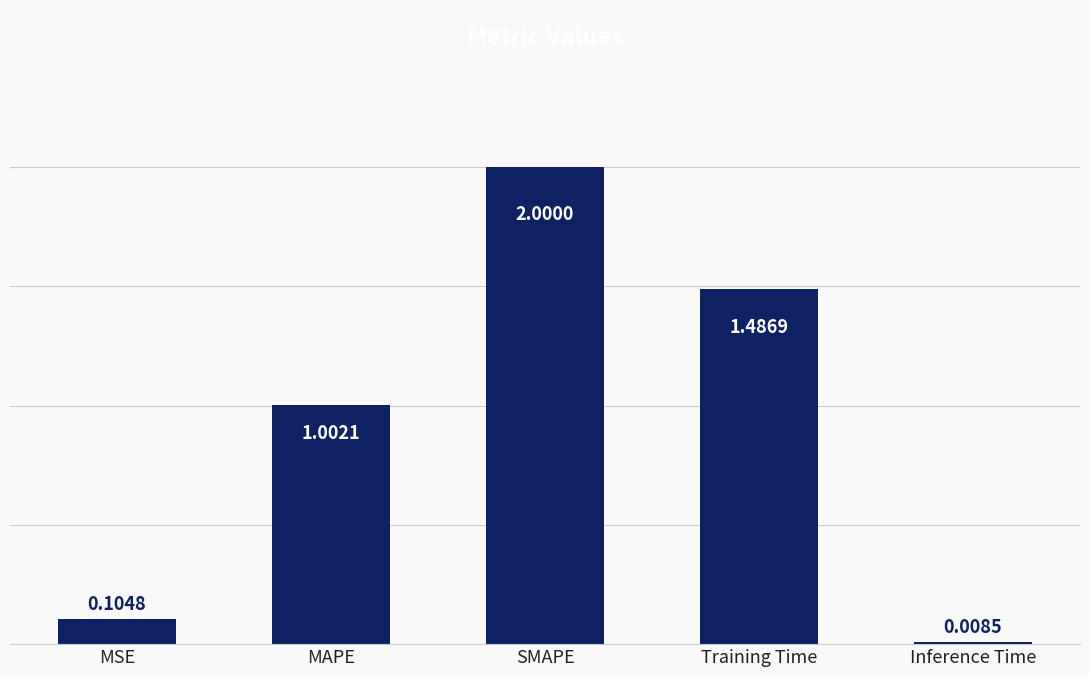

What is the label of the 1st bar from the right?

Inference Time